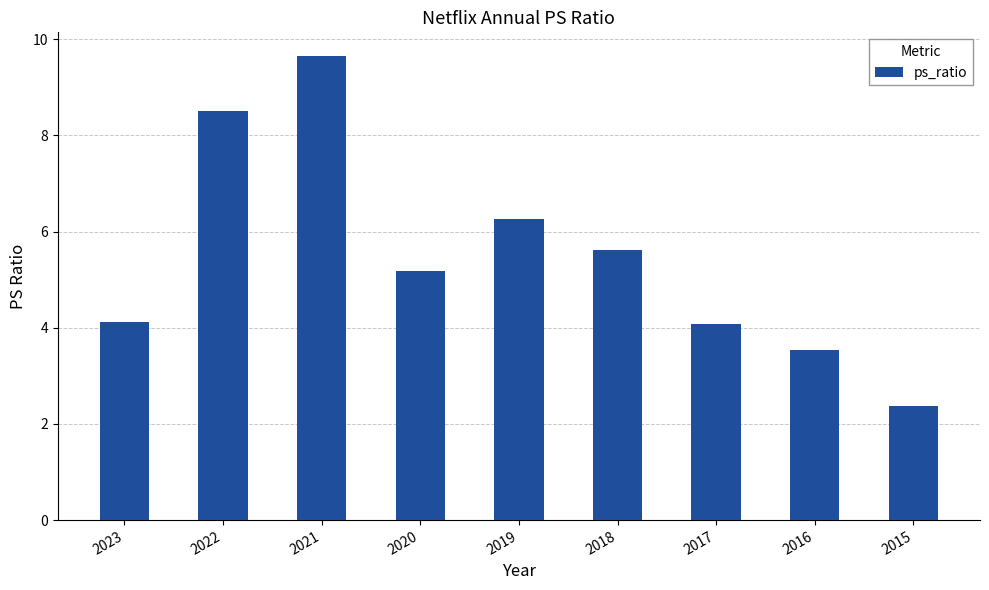

How many values are below 5?

4